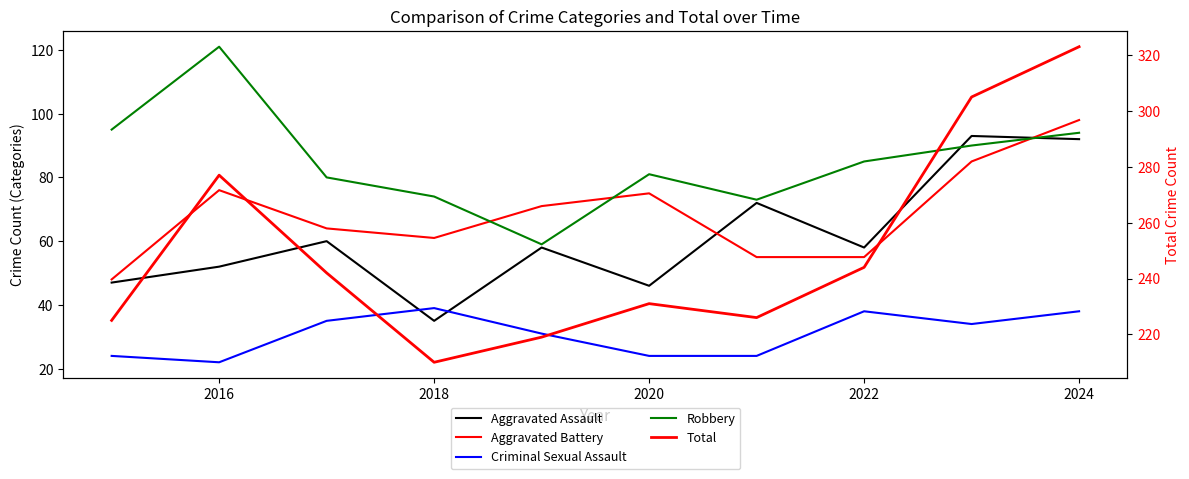

The value of Total at 2018 is 304. True or false?

False